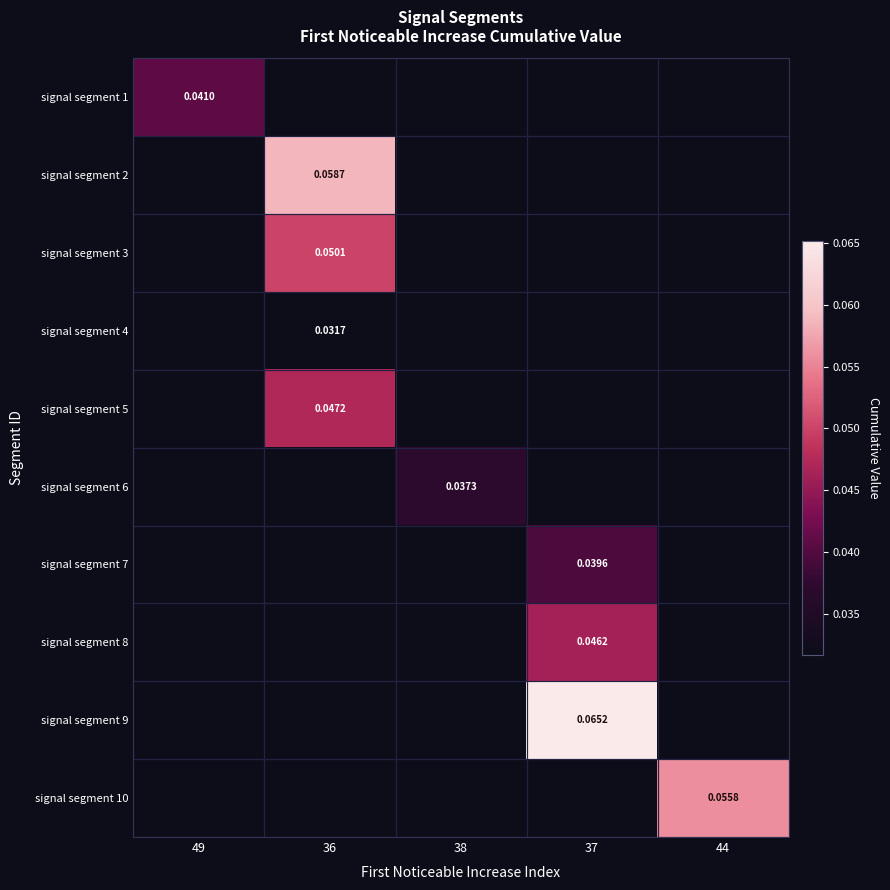

Which series has the largest range (max minus min)?

signal segment 1